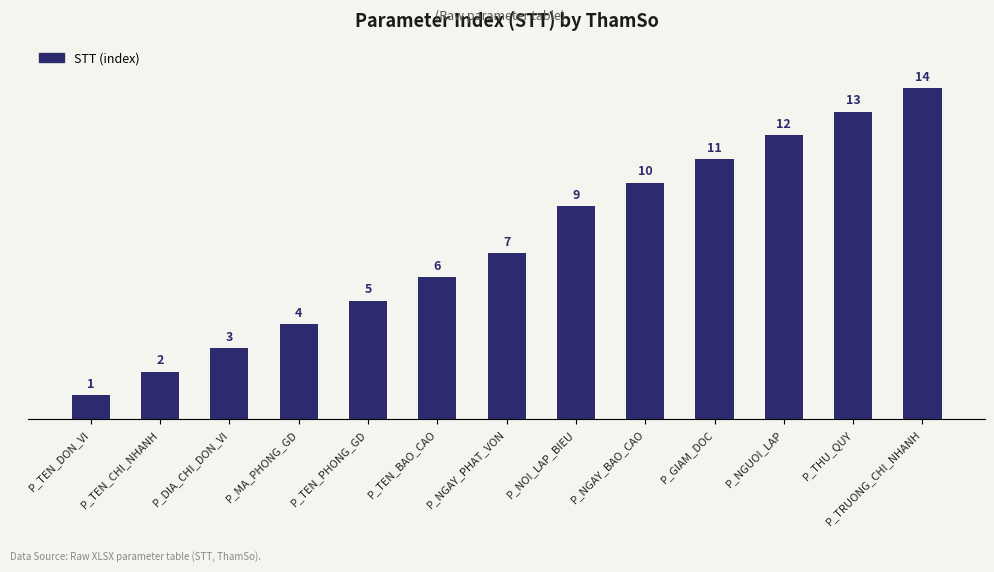

What is the value of the 6th bar from the left?

6